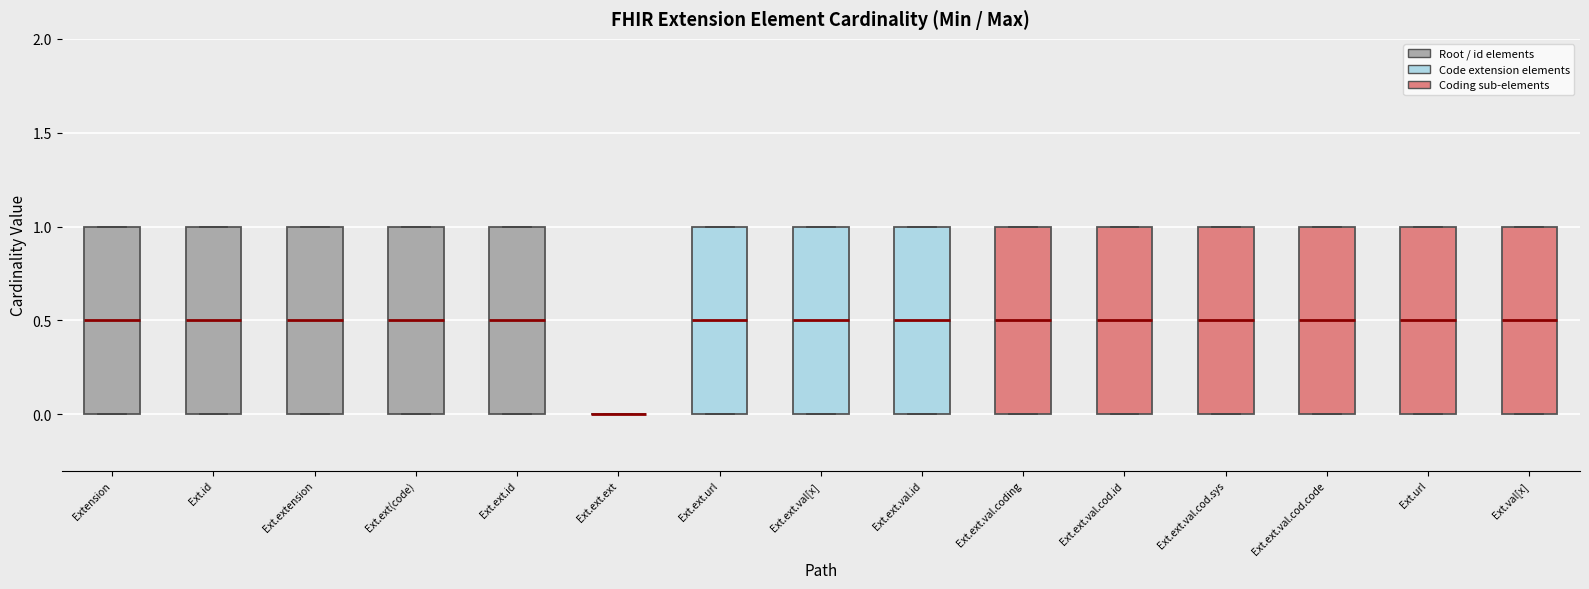

Reading left to right, read every box against the y-axis: the position of its median line, the range the box covers, and the ends of its whiskers. The values are not printed on the chart, so give them approximately, as read against the axis.

Extension: median 0.5, box 0.0 to 1.0, whiskers 0.0 to 1.0
Ext.id: median 0.5, box 0.0 to 1.0, whiskers 0.0 to 1.0
Ext.extension: median 0.5, box 0.0 to 1.0, whiskers 0.0 to 1.0
Ext.ext(code): median 0.5, box 0.0 to 1.0, whiskers 0.0 to 1.0
Ext.ext.id: median 0.5, box 0.0 to 1.0, whiskers 0.0 to 1.0
Ext.ext.ext: box collapsed to a line at 0.0, whiskers 0.0 to 0.0
Ext.ext.url: median 0.5, box 0.0 to 1.0, whiskers 0.0 to 1.0
Ext.ext.val[x]: median 0.5, box 0.0 to 1.0, whiskers 0.0 to 1.0
Ext.ext.val.id: median 0.5, box 0.0 to 1.0, whiskers 0.0 to 1.0
Ext.ext.val.coding: median 0.5, box 0.0 to 1.0, whiskers 0.0 to 1.0
Ext.ext.val.cod.id: median 0.5, box 0.0 to 1.0, whiskers 0.0 to 1.0
Ext.ext.val.cod.sys: median 0.5, box 0.0 to 1.0, whiskers 0.0 to 1.0
Ext.ext.val.cod.code: median 0.5, box 0.0 to 1.0, whiskers 0.0 to 1.0
Ext.url: median 0.5, box 0.0 to 1.0, whiskers 0.0 to 1.0
Ext.val[x]: median 0.5, box 0.0 to 1.0, whiskers 0.0 to 1.0